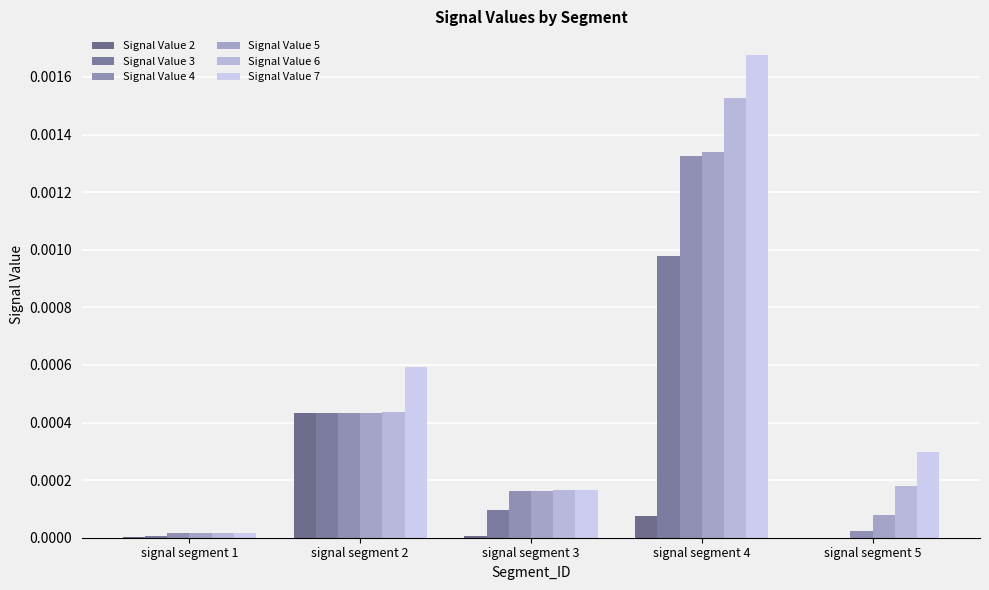

The Signal Value 5 series shows 0.0 at signal segment 5. True or false?

True